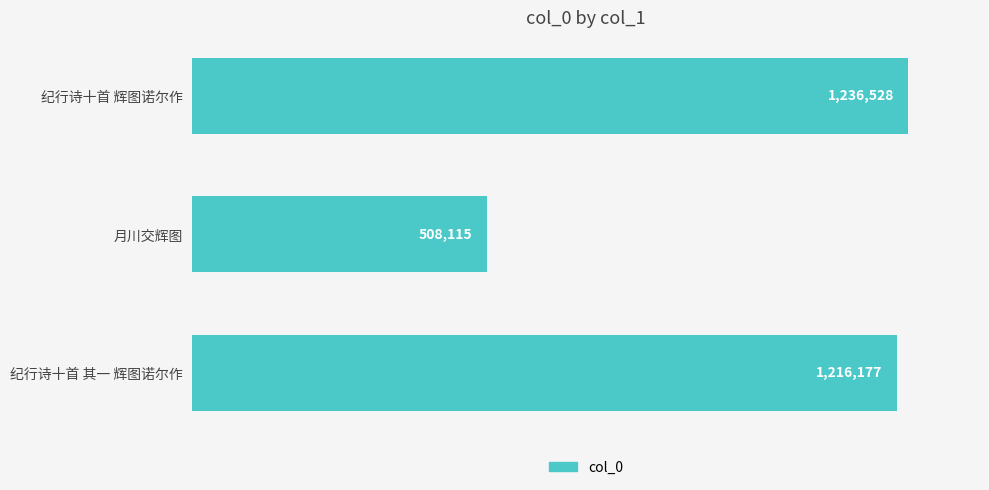

Rank the categories by value from lowest to highest.

月川交辉图, 纪行诗十首 其一 辉图诺尔作, 纪行诗十首 辉图诺尔作